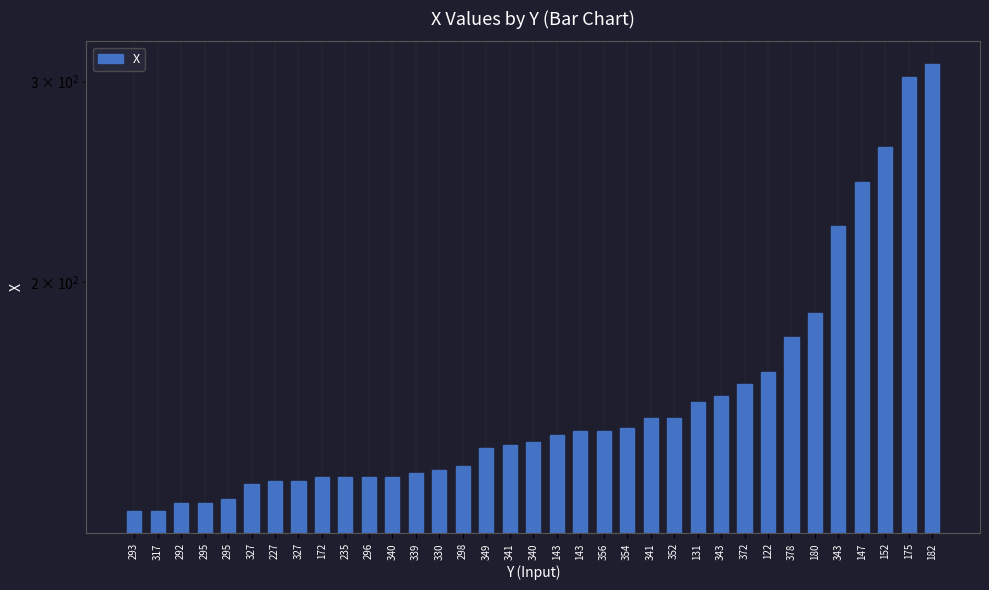

What is the difference between the values at 349 and 339?

7